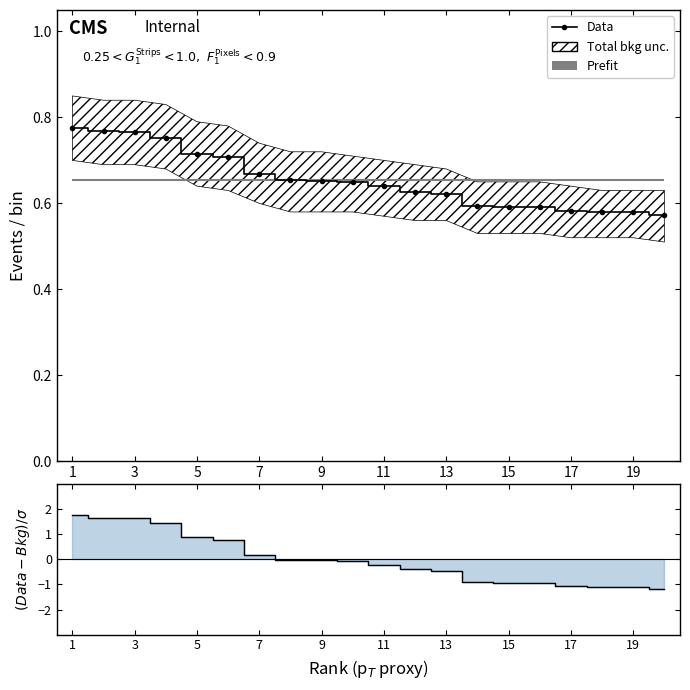

Does the chart have visible grid lines?

No